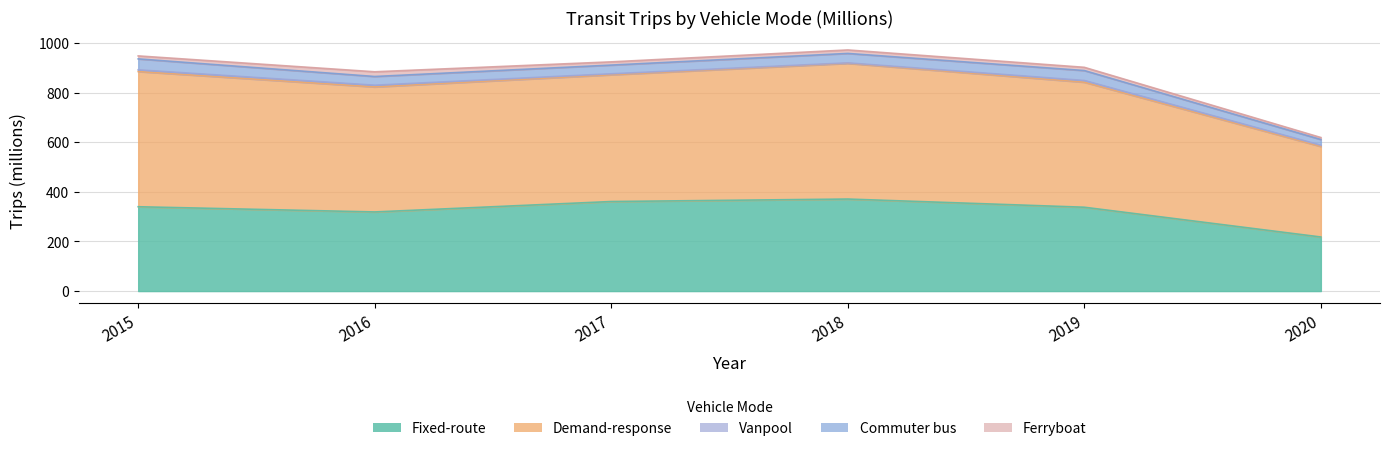

Is the value of Fixed-route at 2015 greater than the value of Demand-response at 2020?

No